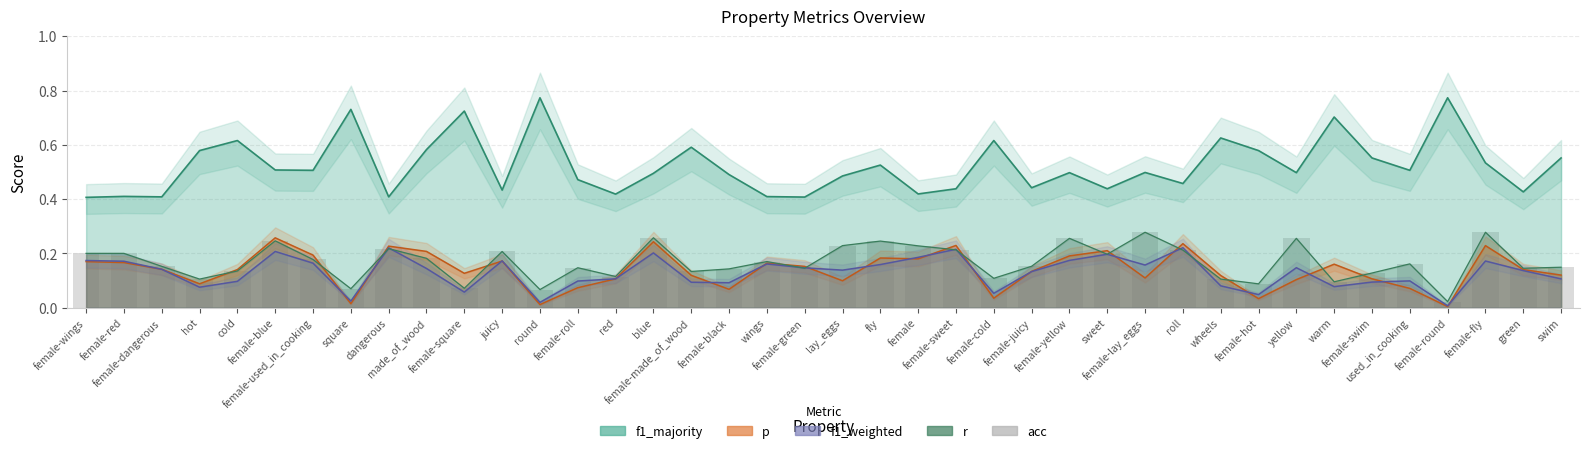

Is it true that the value at sweet is 0.2?

True